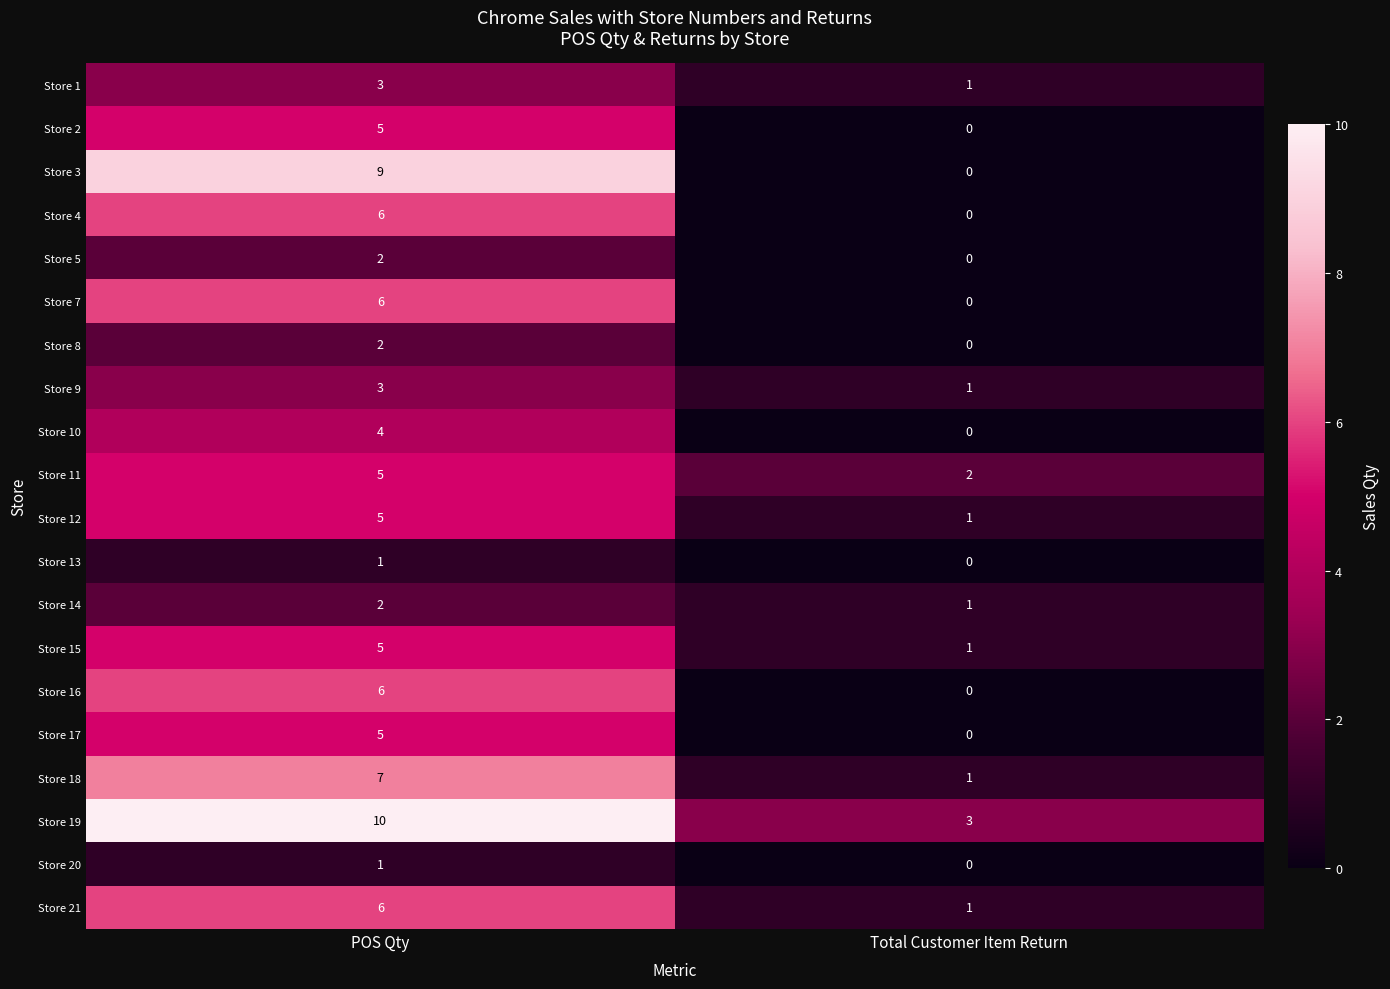

Between POS Qty and Total Customer Item Return, which series saw the biggest shift?

Store 3